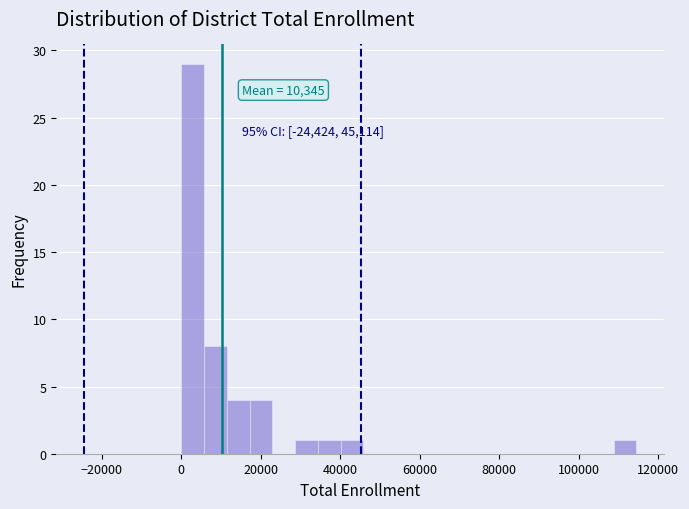

Read against the x-axis, roughly where is the centre of the tallest bar?

2000